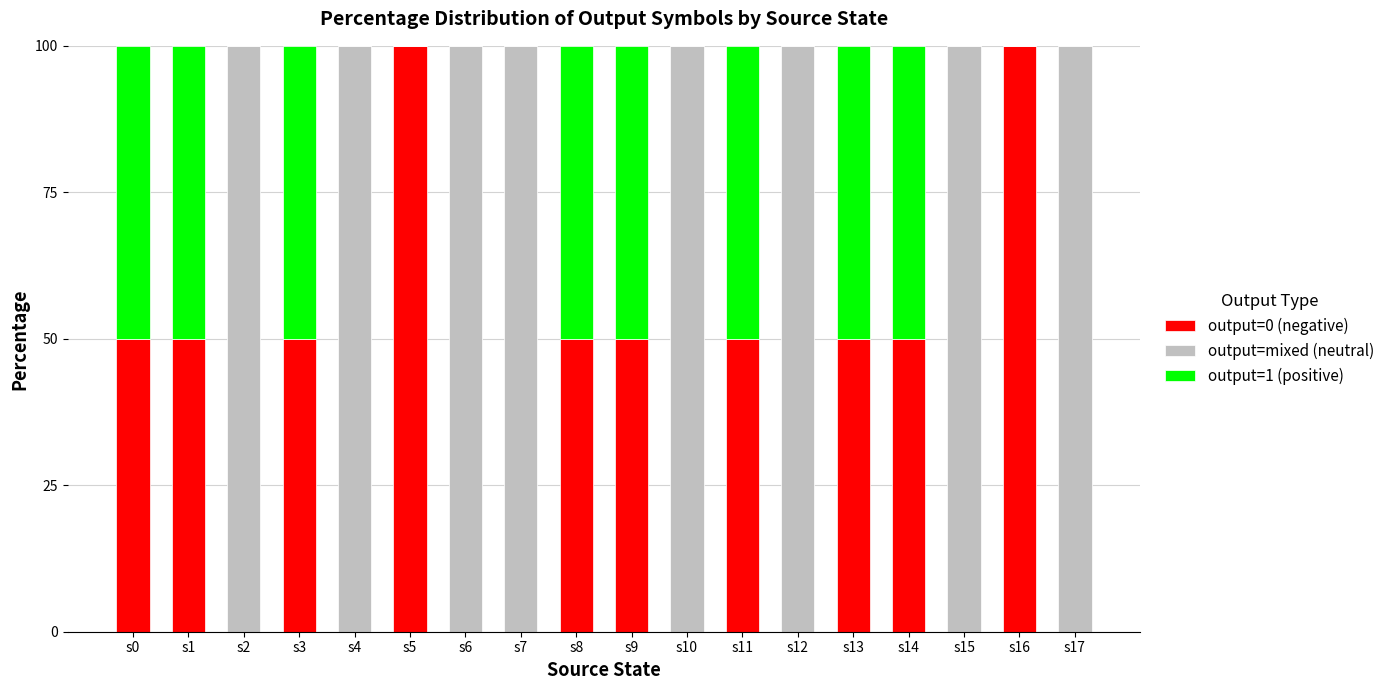

What is the total value across all series at s10?

100